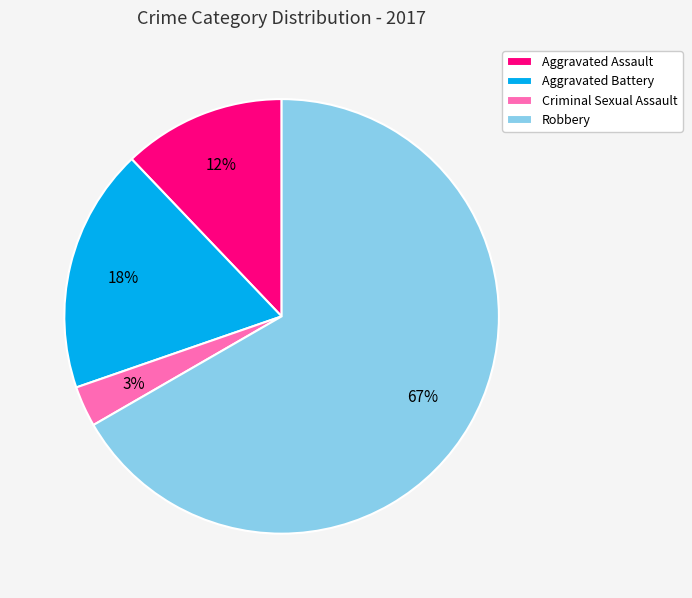

Is it true that Robbery is 72% of the pie?

False